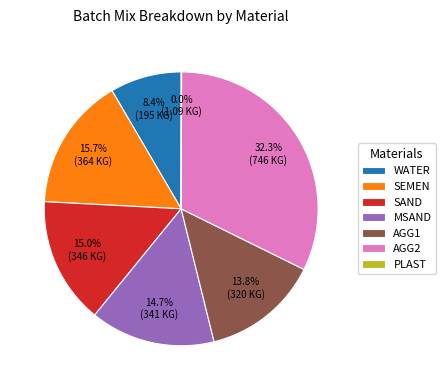

To the nearest percent, what is the difference between the largest and smallest slice percentages?

32%